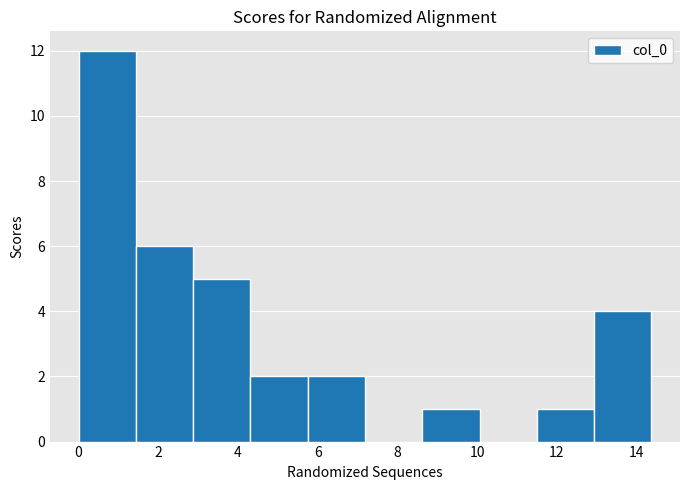

How tall is the bar that spans 0.0 to 1.4 on the x-axis? Neither the bar edges nor the heights are printed on the chart, so give them approximately, as read against the axes.

12